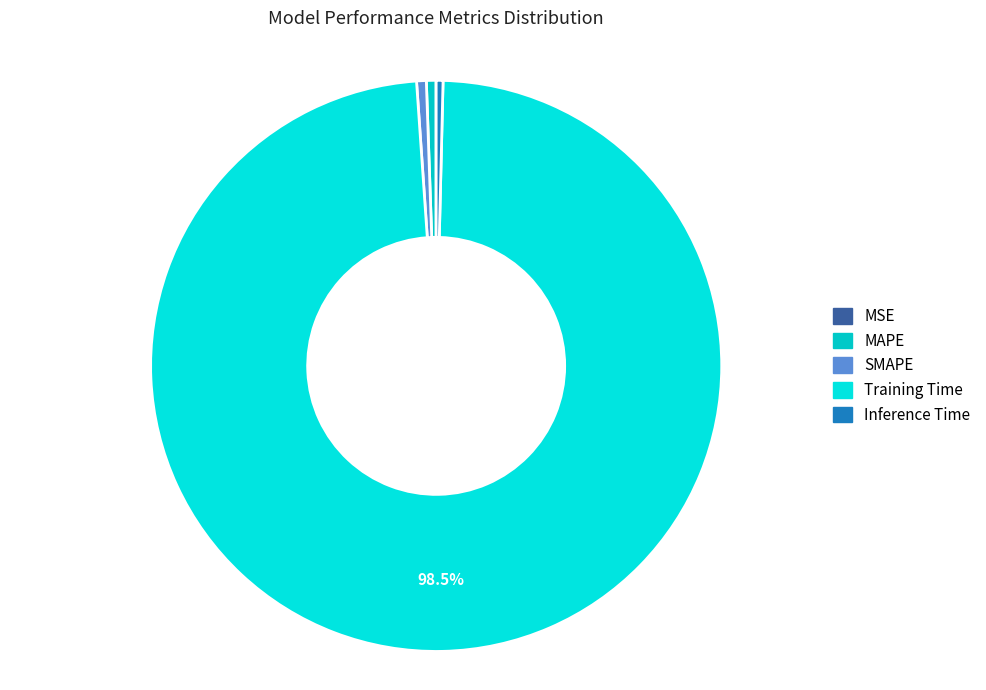

What is the majority slice?

Training Time